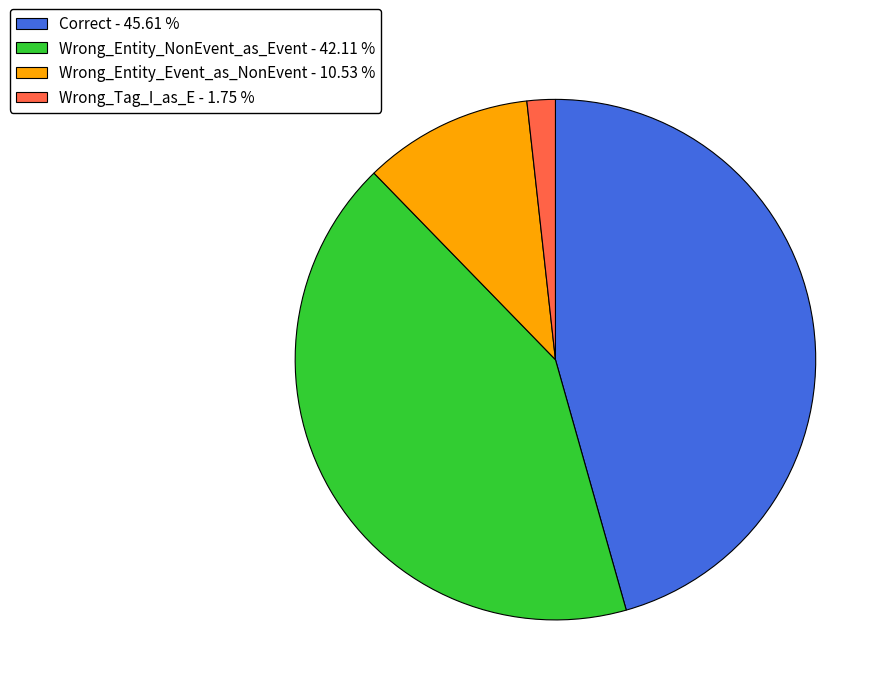

The Wrong_Entity_NonEvent_as_Event slice represents 54% of the pie. True or false?

False